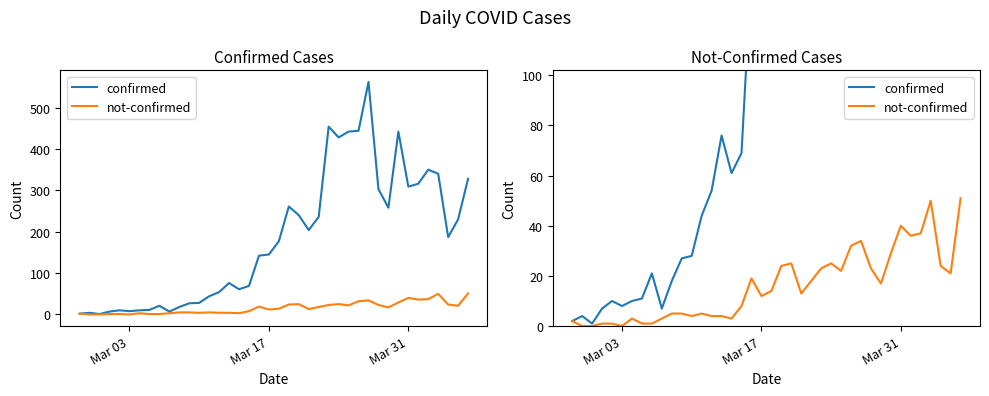

Count the number of categories in the chart.

40